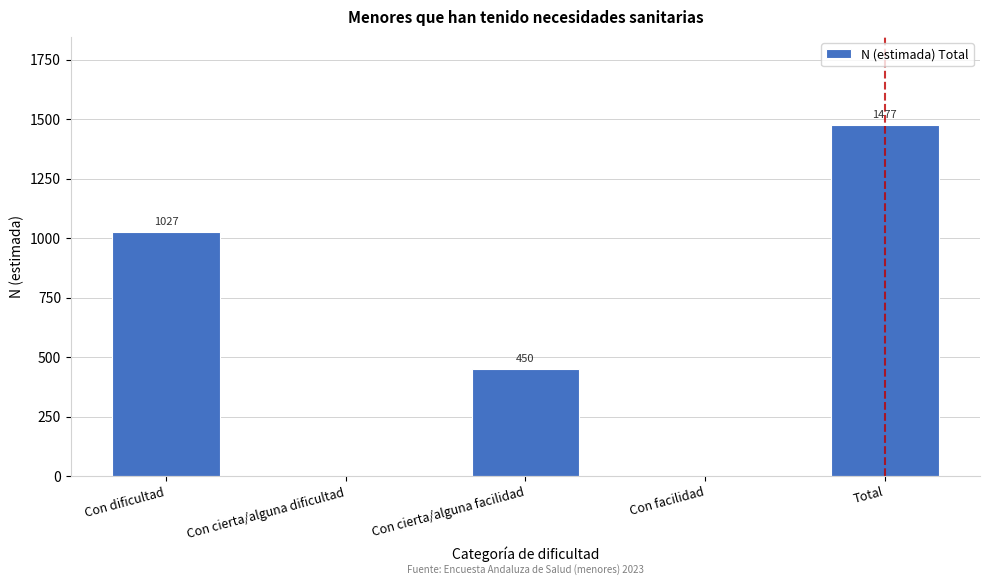

Between Total and Con facilidad, which is larger?

Total